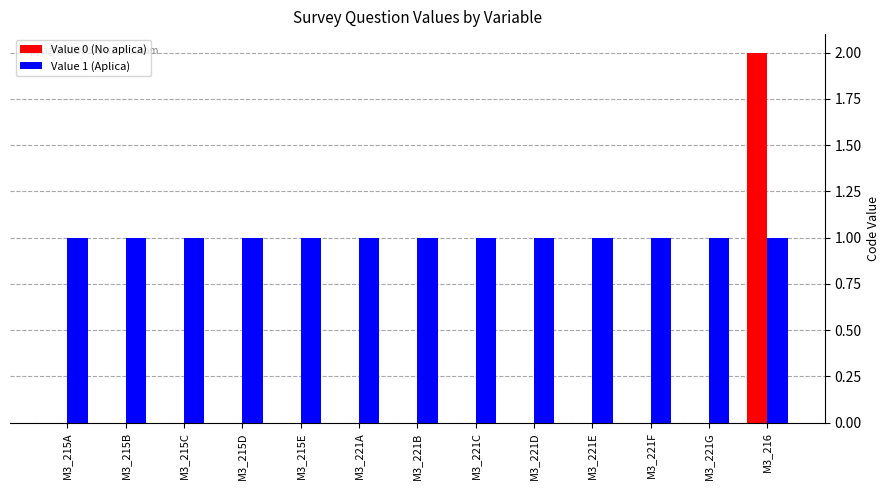

Are the bars horizontal?

No